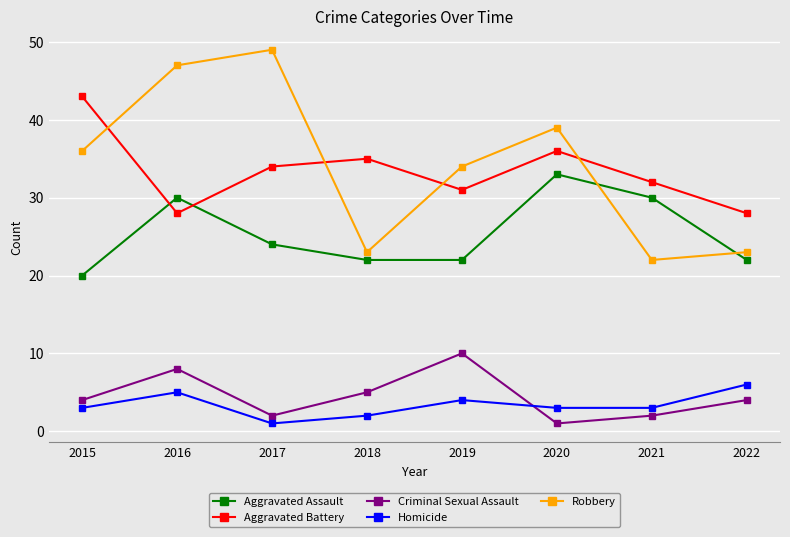

Is this an area chart (filled region under the line)?

No